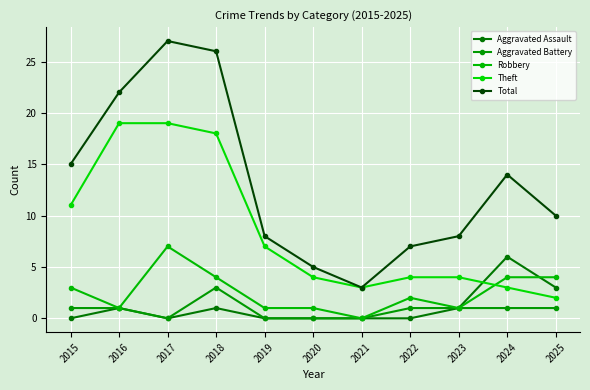

The Aggravated Battery series shows 0 at 2020. True or false?

True